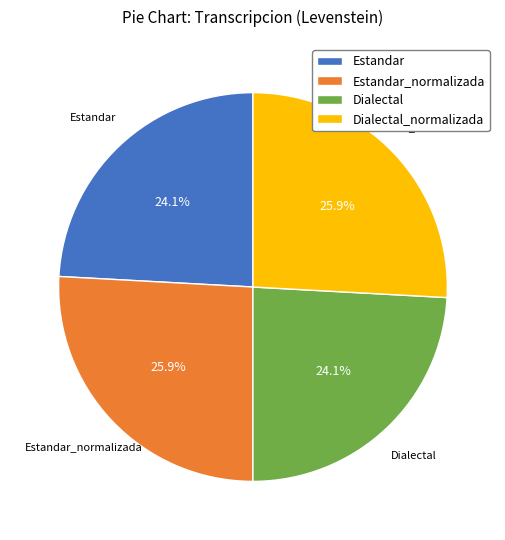

Approximately how many times larger is the value at Dialectal_normalizada compared to Dialectal?

1.1